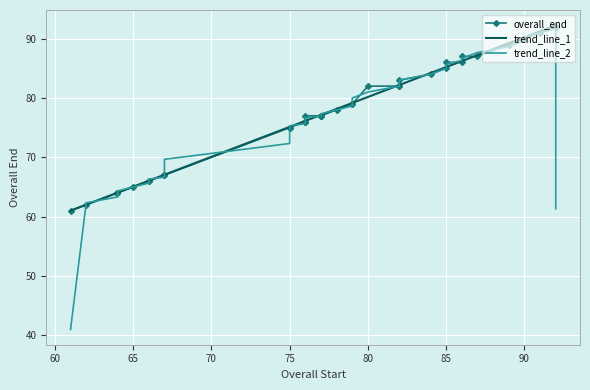

True or false: trend_line_2 has more than 2 points higher than both neighbors.

False